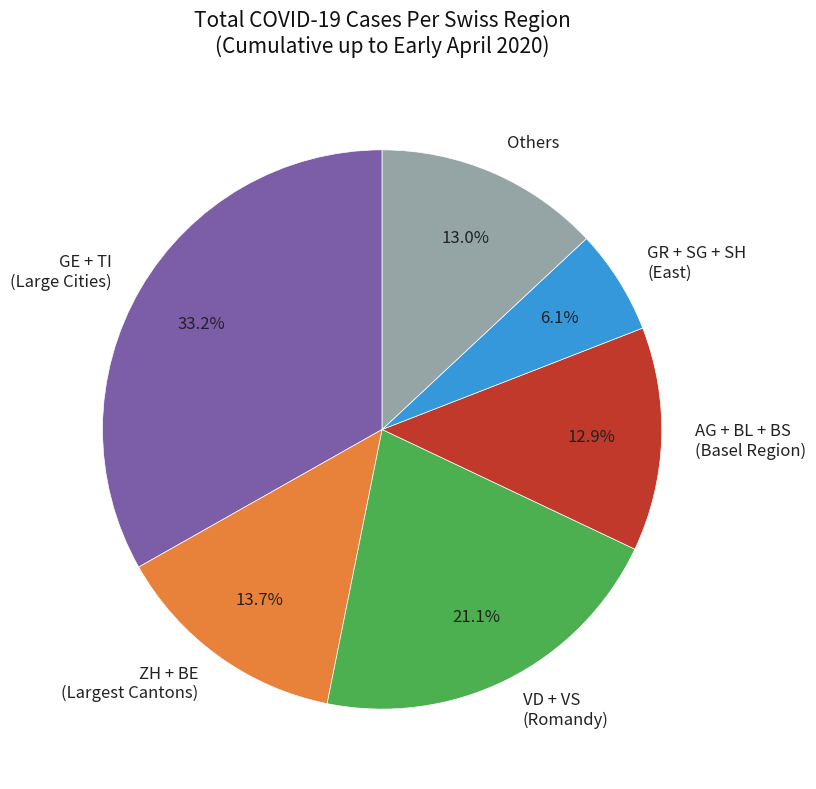

Which category has the smallest portion of the pie?

GR + SG + SH (East)